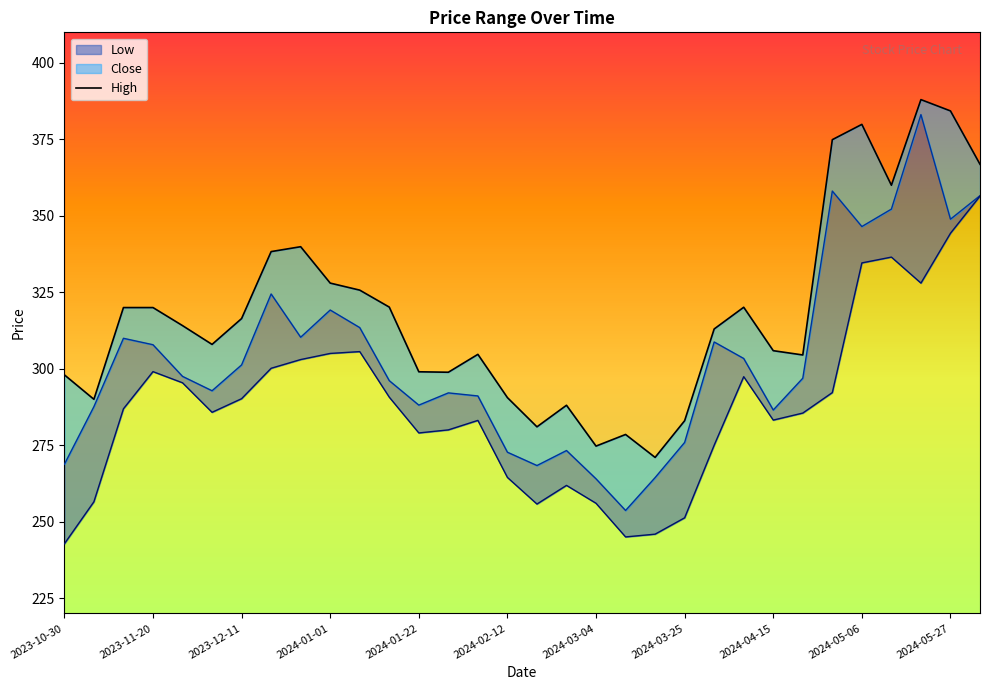

How many data points are less than 314?

16